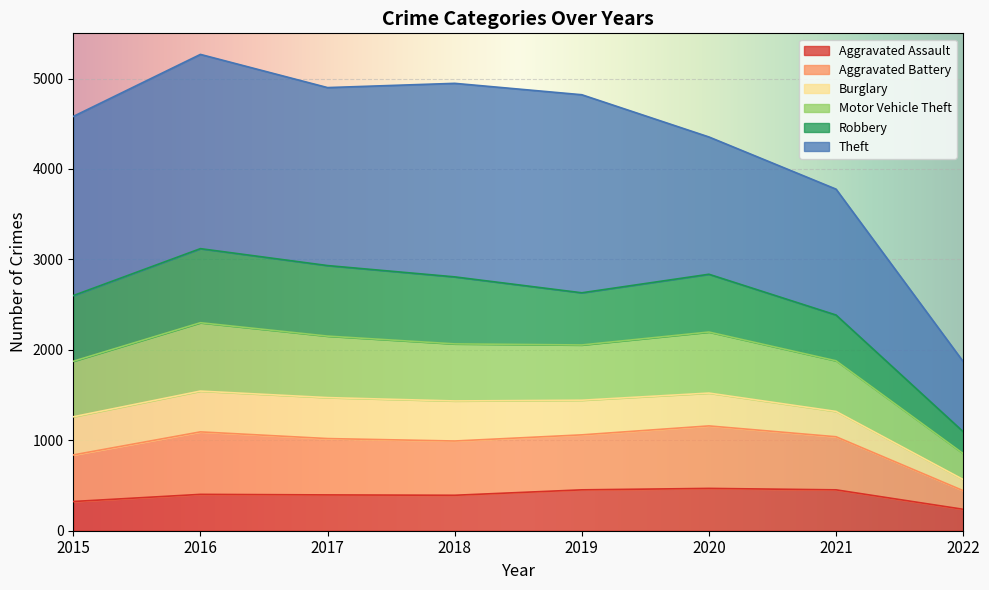

Does the chart display data point markers on the line(s)?

No